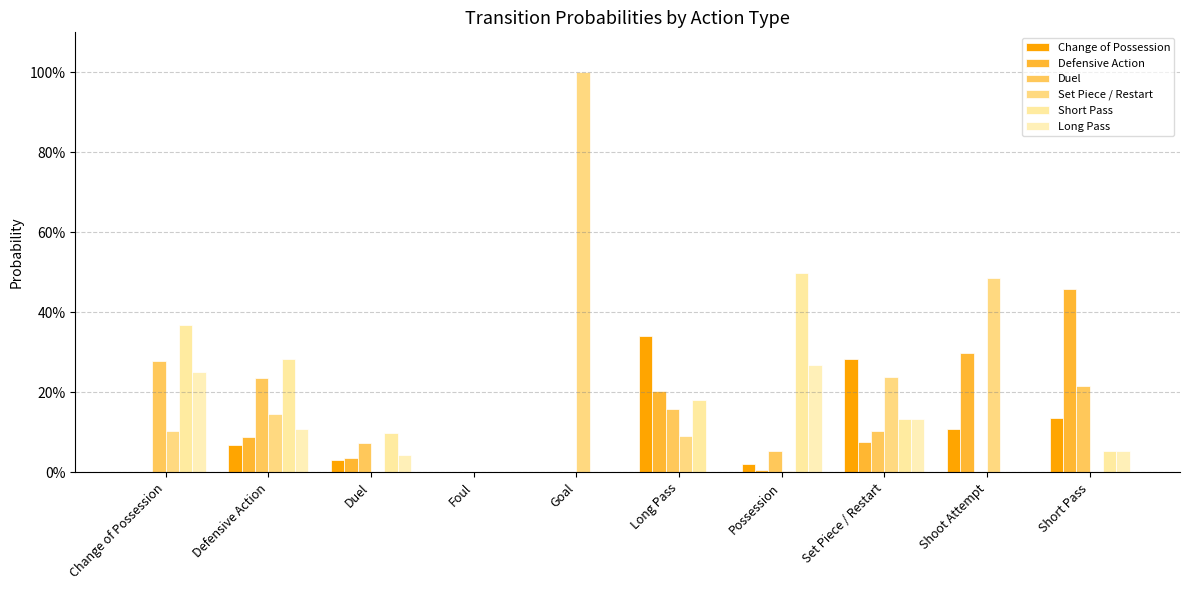

What is the label of the 10th bar from the left?

Short Pass